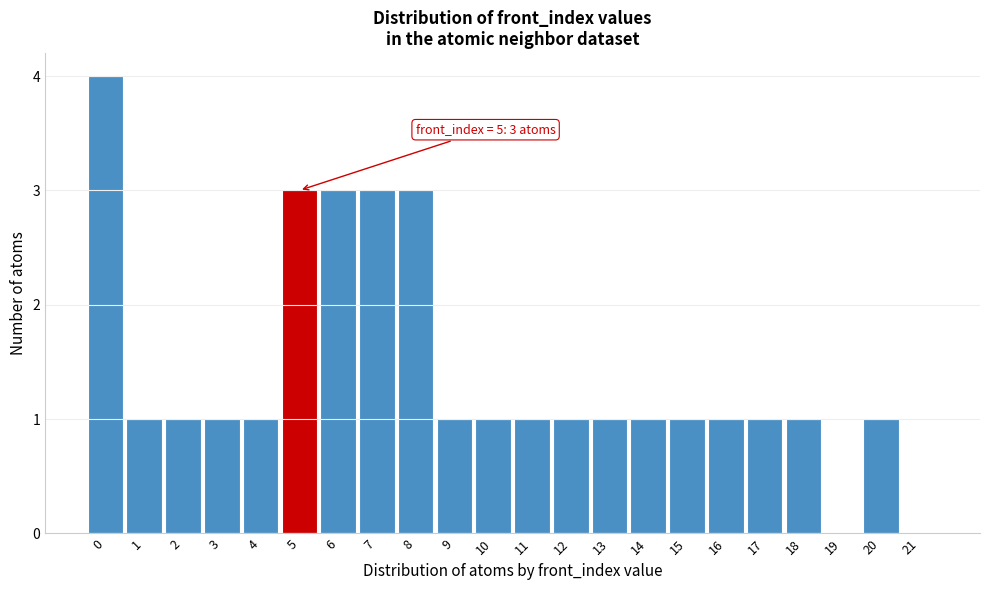

Over which range of the x-axis is the bar tallest?

-0.5 to 0.5